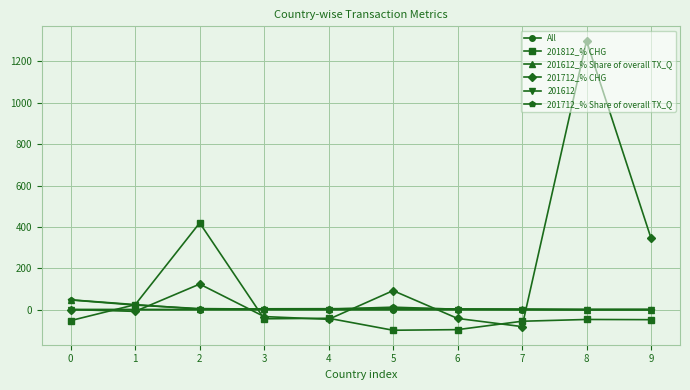

At how many categories does at least one series exceed 218?

3